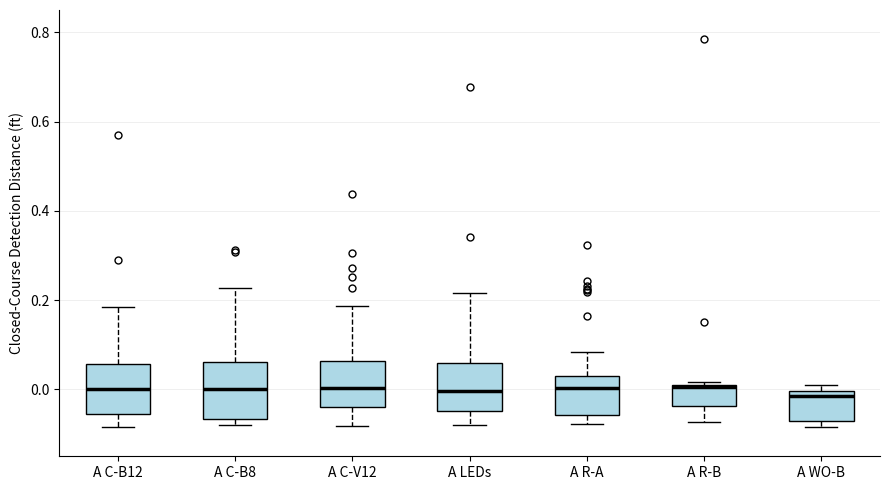

Reading left to right, read every box against the y-axis: the position of its median line, the range the box covers, and the ends of its whiskers. The values are not printed on the chart, so give them approximately, as read against the axis.

A C-B12: median 0.00, box -0.06 to 0.06, whiskers -0.08 to 0.18
A C-B8: median 0.00, box -0.06 to 0.06, whiskers -0.08 to 0.22
A C-V12: median 0.00, box -0.04 to 0.06, whiskers -0.08 to 0.18
A LEDs: median 0.00, box -0.04 to 0.06, whiskers -0.08 to 0.22
A R-A: median 0.00, box -0.06 to 0.04, whiskers -0.08 to 0.08
A R-B: median 0.00, box -0.04 to 0.02, whiskers -0.08 to 0.02
A WO-B: median -0.02, box -0.08 to 0.00, whiskers -0.08 (just below the box's lower edge) to 0.00 (just above the box's upper edge)